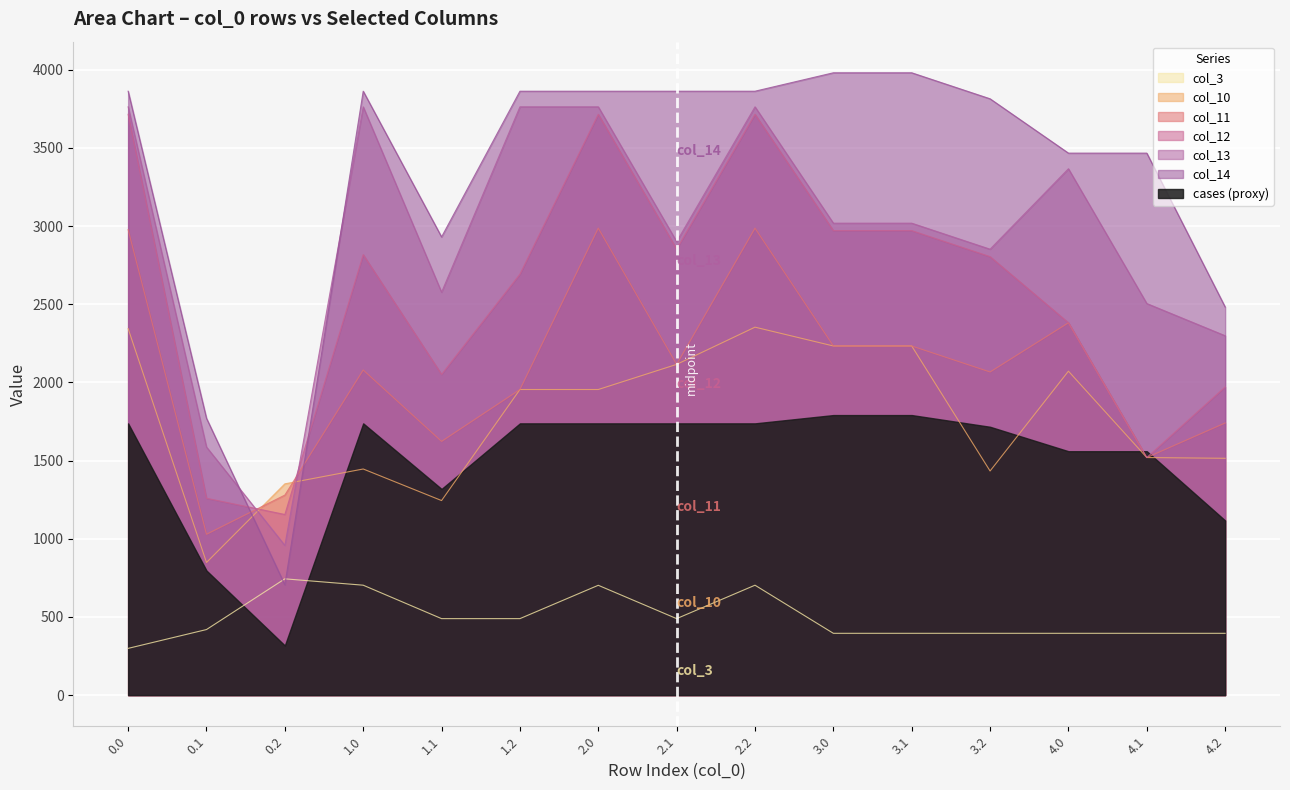

At which category does the chart reach its peak across all series?

3.1